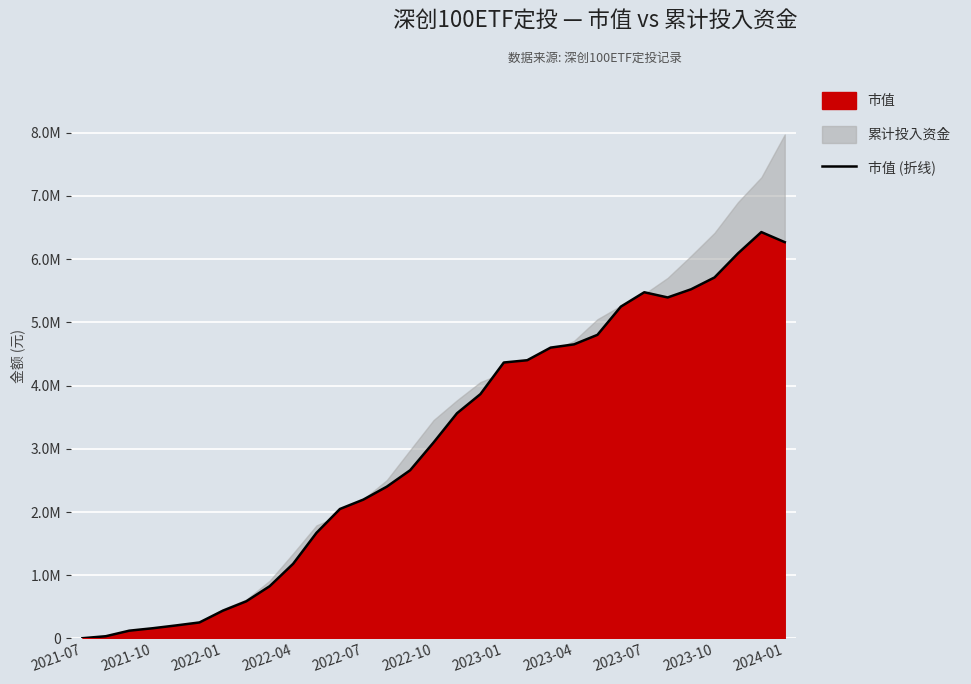

Which category has the lowest value across all series?

2021-07